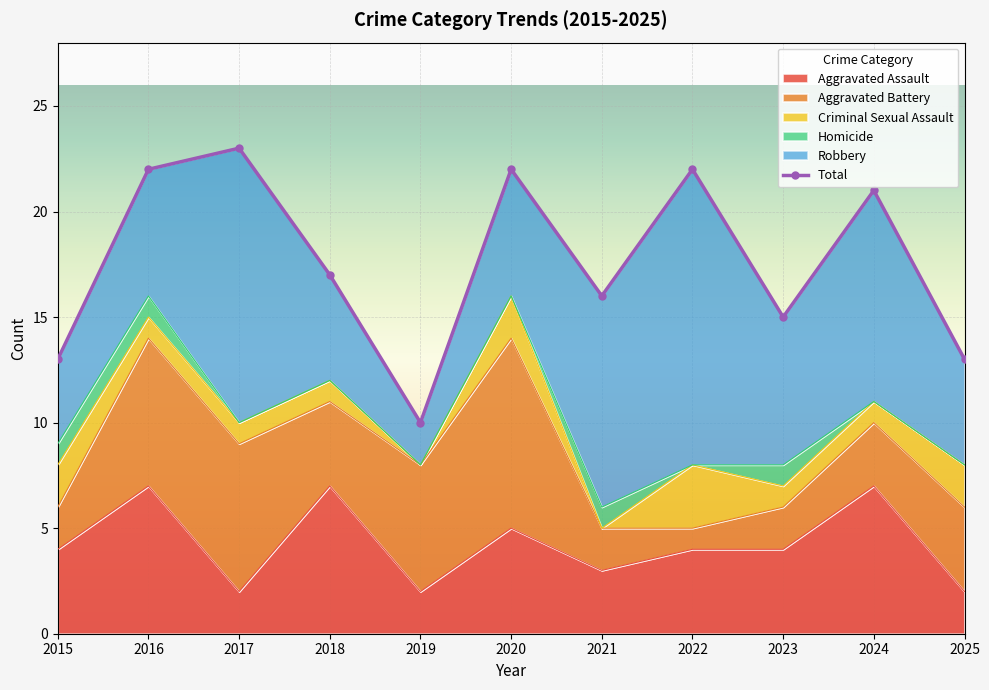

True or false: Total and Criminal Sexual Assault cross at least once.

False